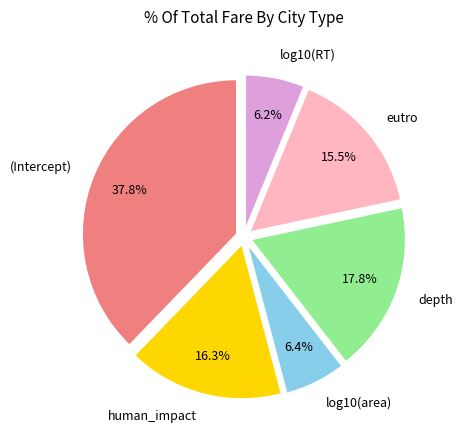

Which has a higher value, human_impact or log10(RT)?

human_impact